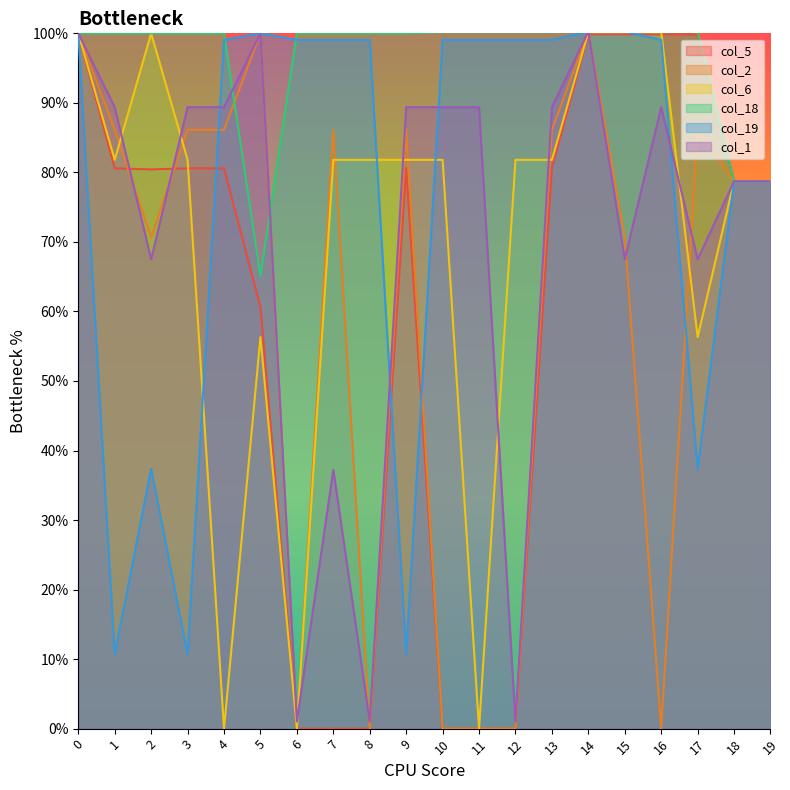

Which series has the largest total across all categories?

col_18